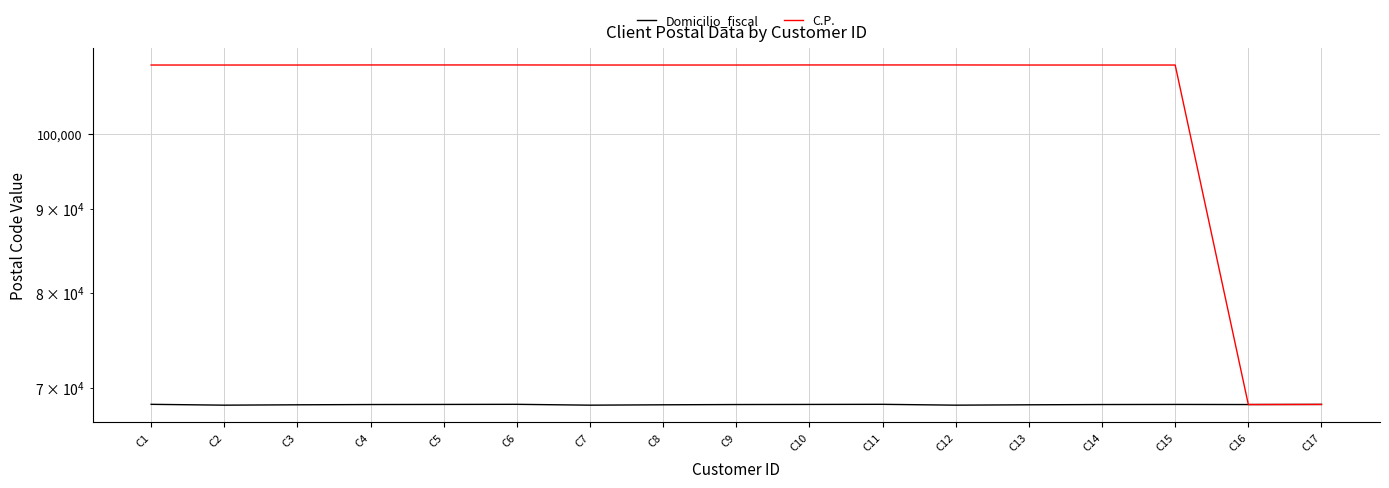

True or false: C.P. has a value of 39286 at C7.

False